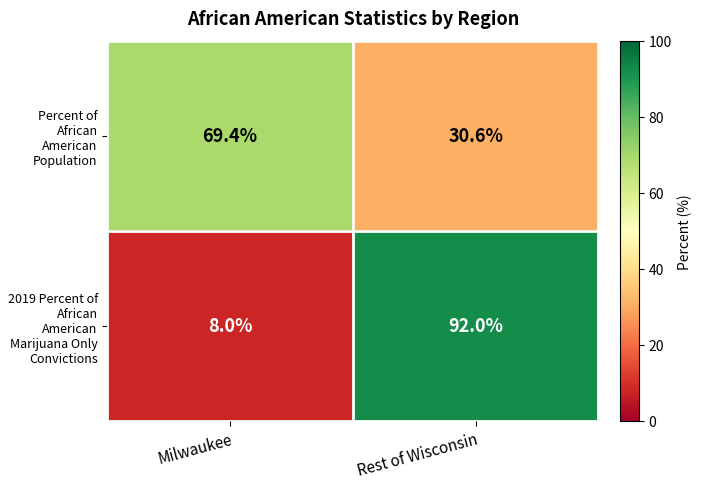

Rank the series at Rest of Wisconsin from highest to lowest value.

2019 Percent of African American Marijuana Only Convictions, Percent of African American Population